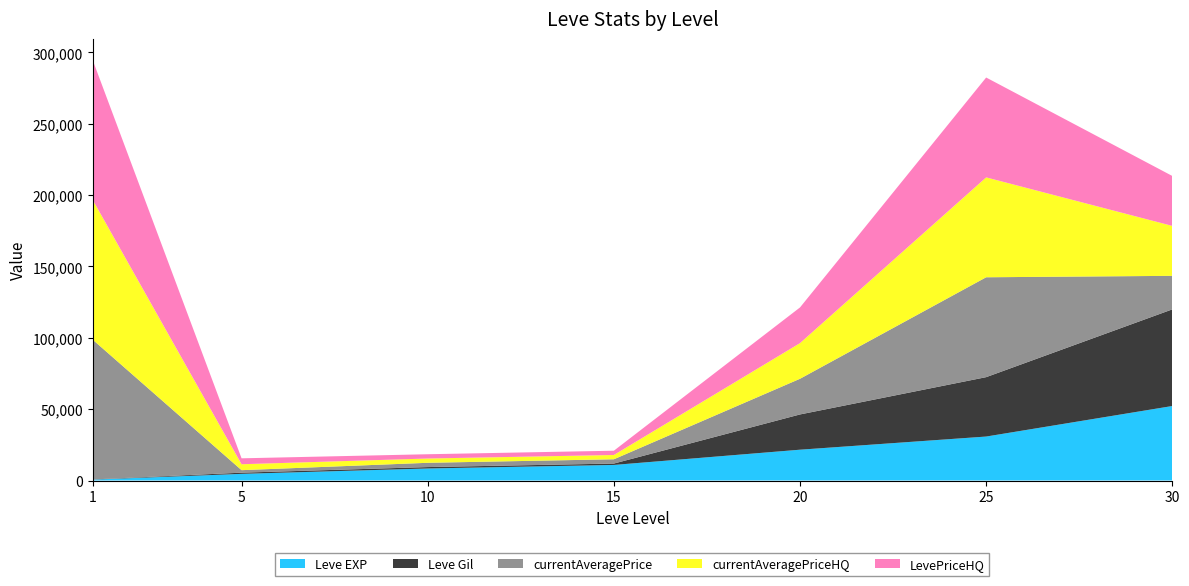

Reading left to right, list all the values displayed in this chart.

Leve EXP: 630	4660	8430	10910	21600	30820	52220
Leve Gil: 112	840	990	980	24710	41630	67730
currentAveragePrice: 97999	1755	3000	3000	25000	70000	23500
currentAveragePriceHQ: 97999	4152	3000	3000	25000	70000	35000
LevePriceHQ: 97999	4152	3000	3000	25000	70000	35000